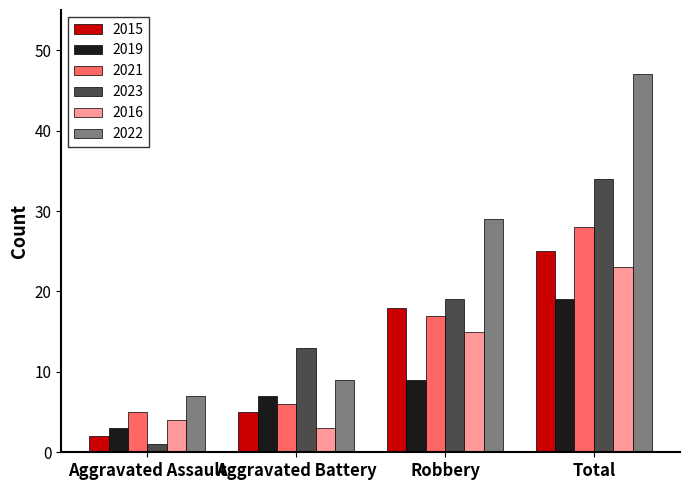

Read the 2021 value at Aggravated Assault, to the nearest 5.

5